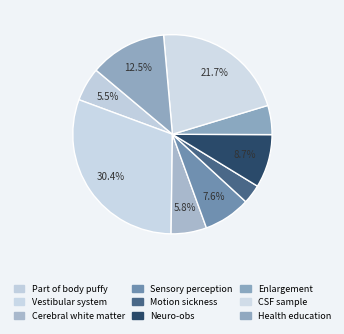

Count the number of slices in the pie.

9